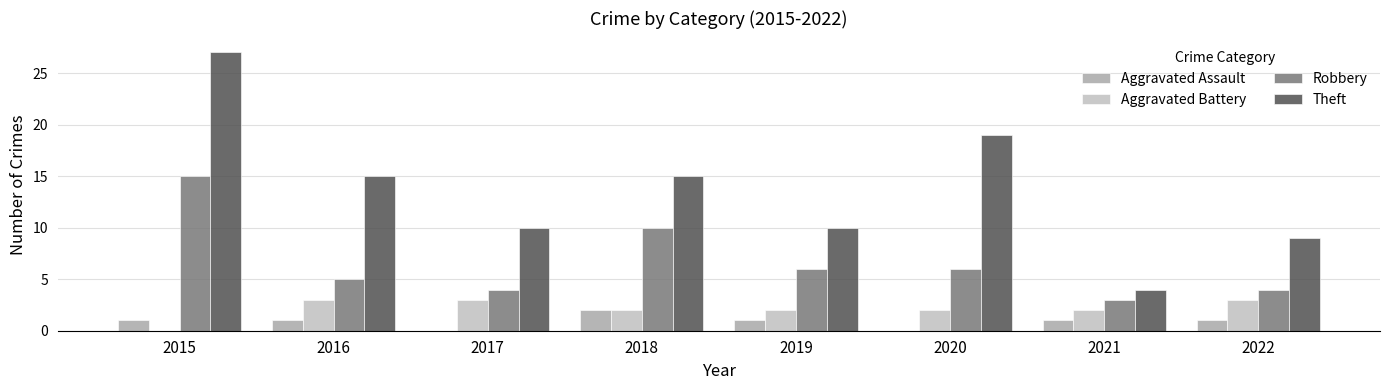

At which category is the sum across all series the highest?

2015